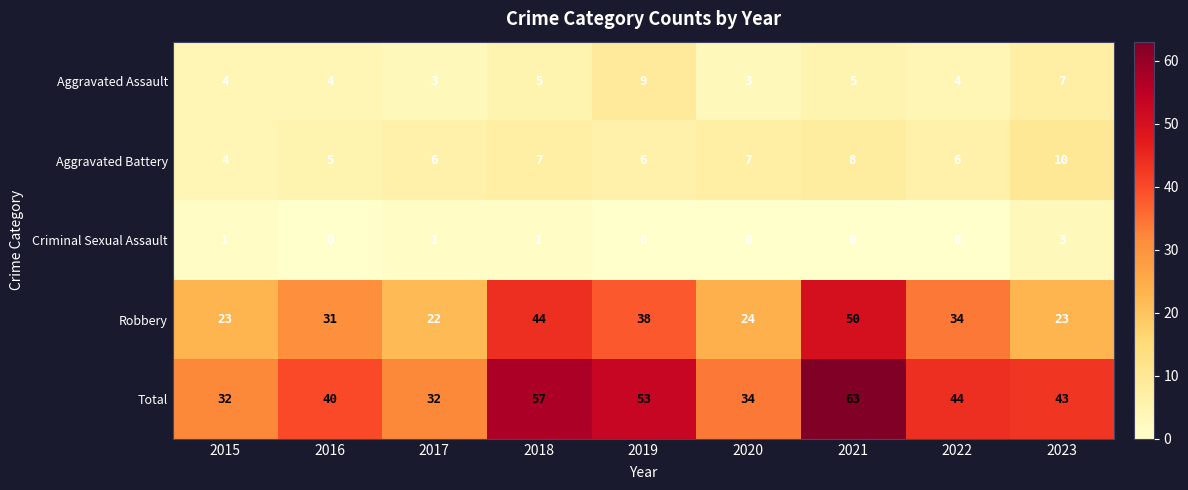

Is it true that Total equals 23 at 2018?

False